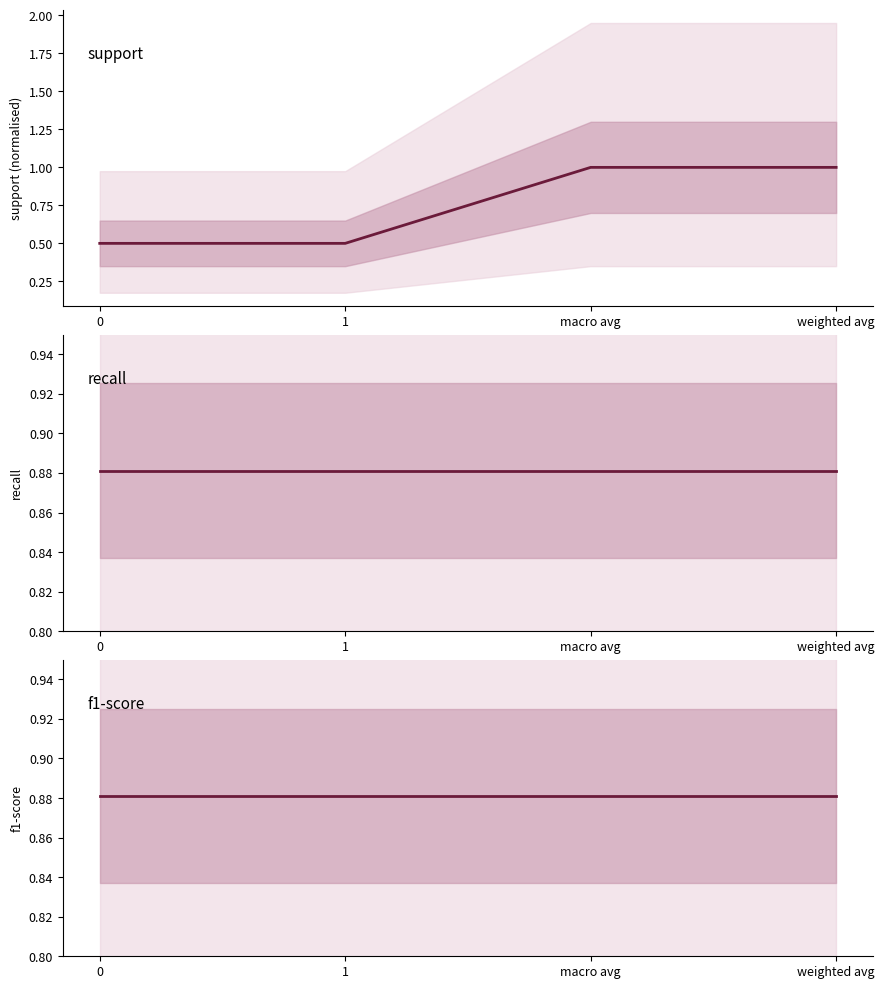

What is the average value of the f1-score series?

0.9